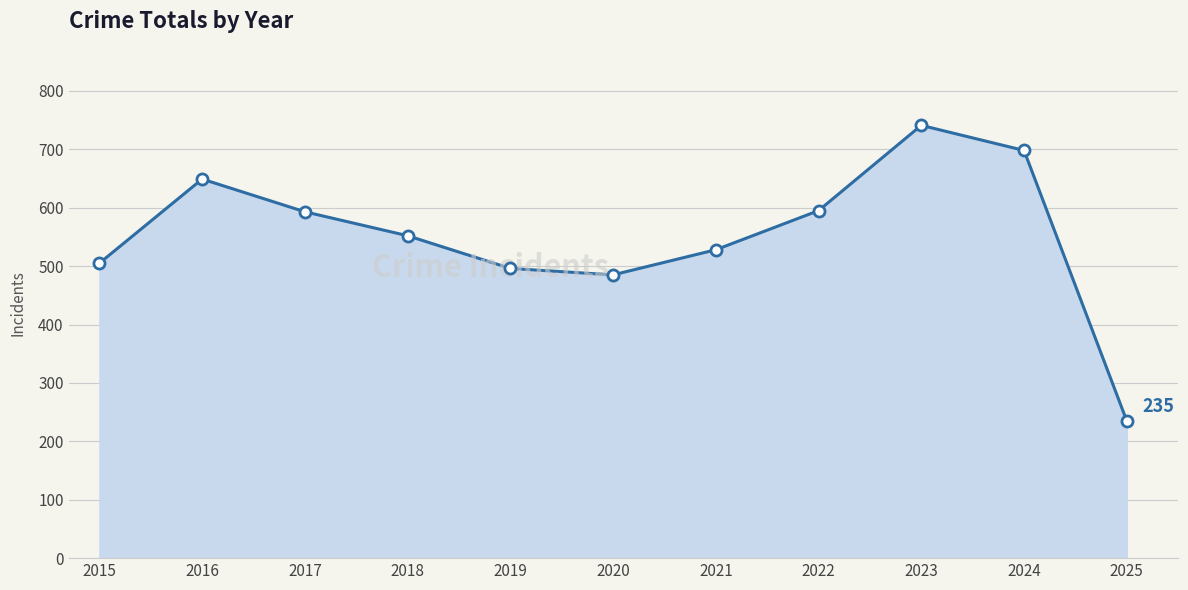

What is the difference between the maximum and minimum values?

506